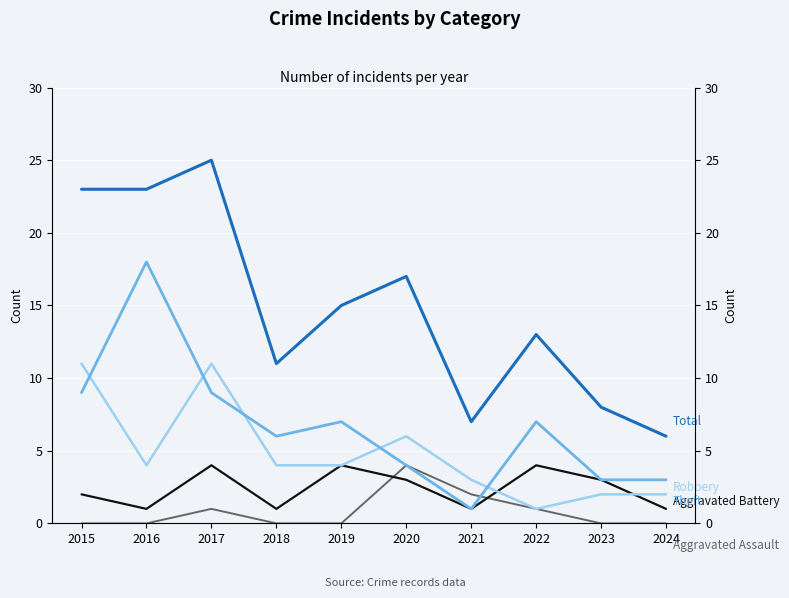

Where is the first local minimum for Total?

2018